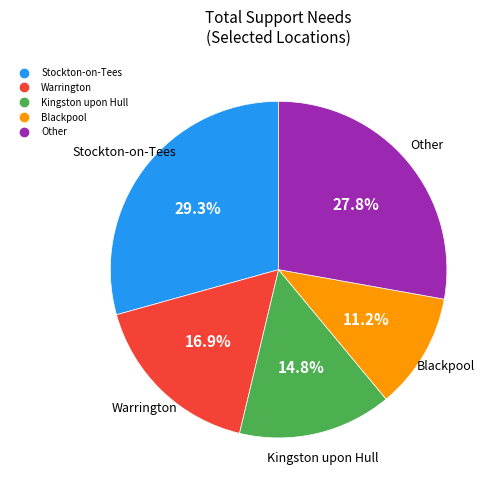

Is there a majority slice in this chart?

No